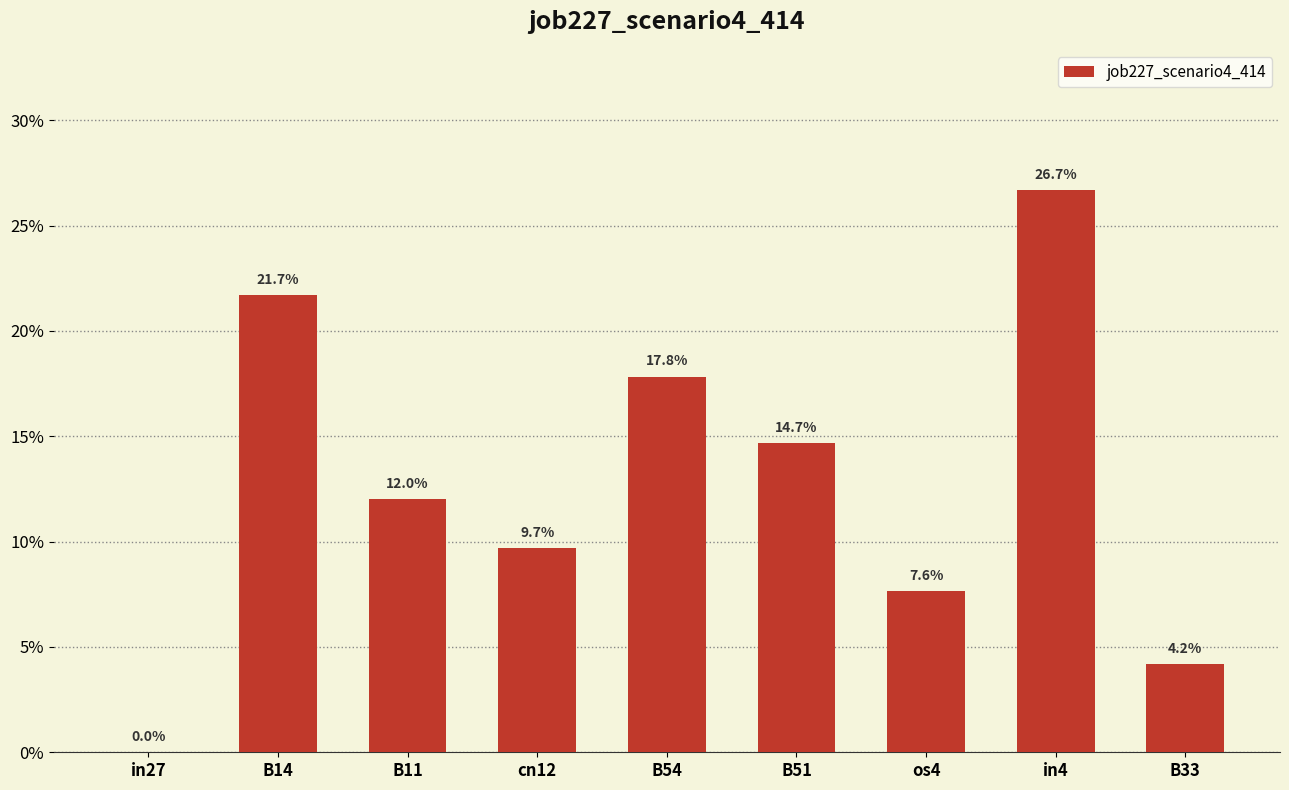

Reading left to right, extract all data points from this chart.

in27=0.0	B14=0.2	B11=0.1	cn12=0.1	B54=0.2	B51=0.1	os4=0.1	in4=0.3	B33=0.0